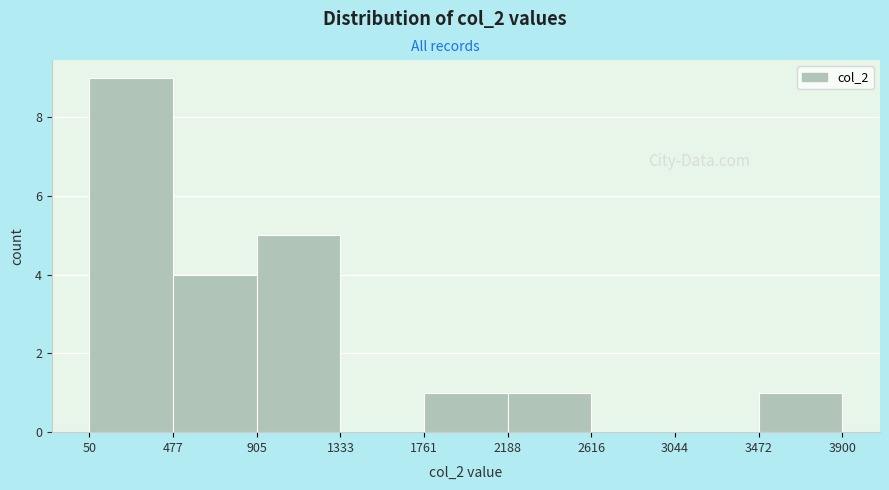

Over which range of the x-axis is the bar tallest?

50 to 477